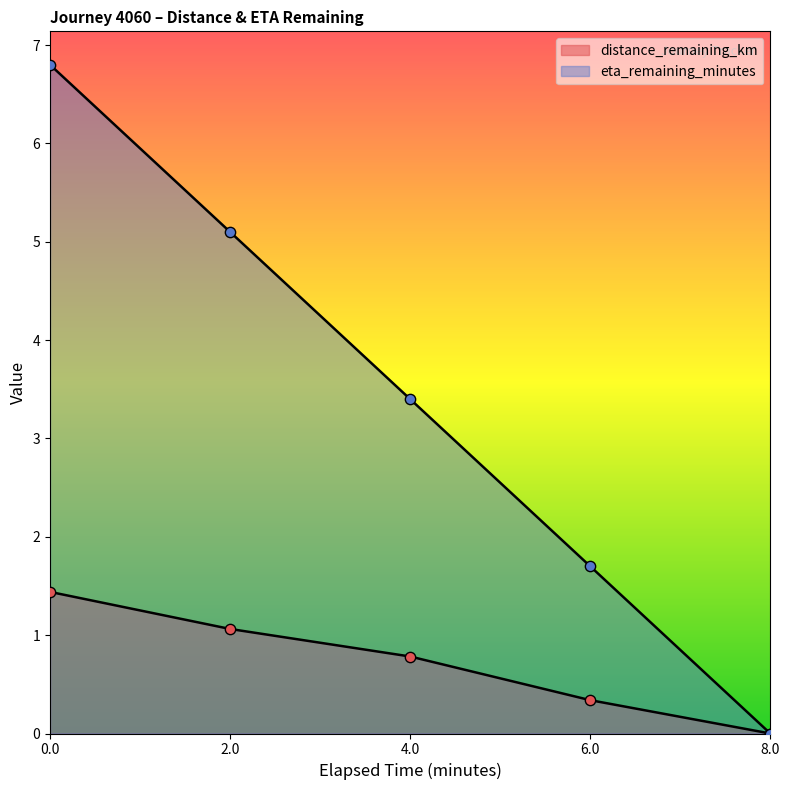

Which series has the widest spread of Y values?

eta_remaining_minutes